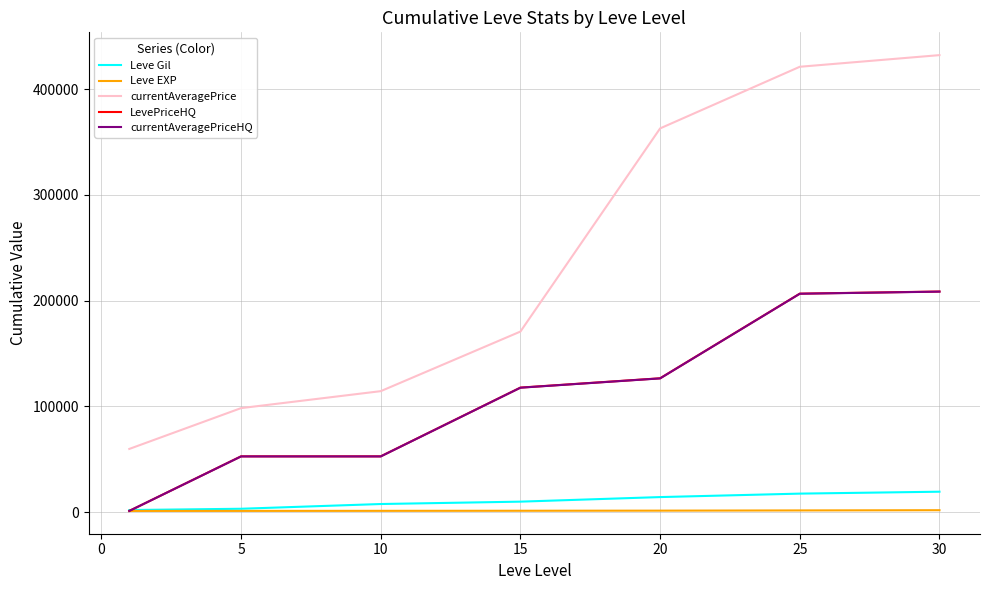

Which series has the largest range (max minus min)?

currentAveragePrice